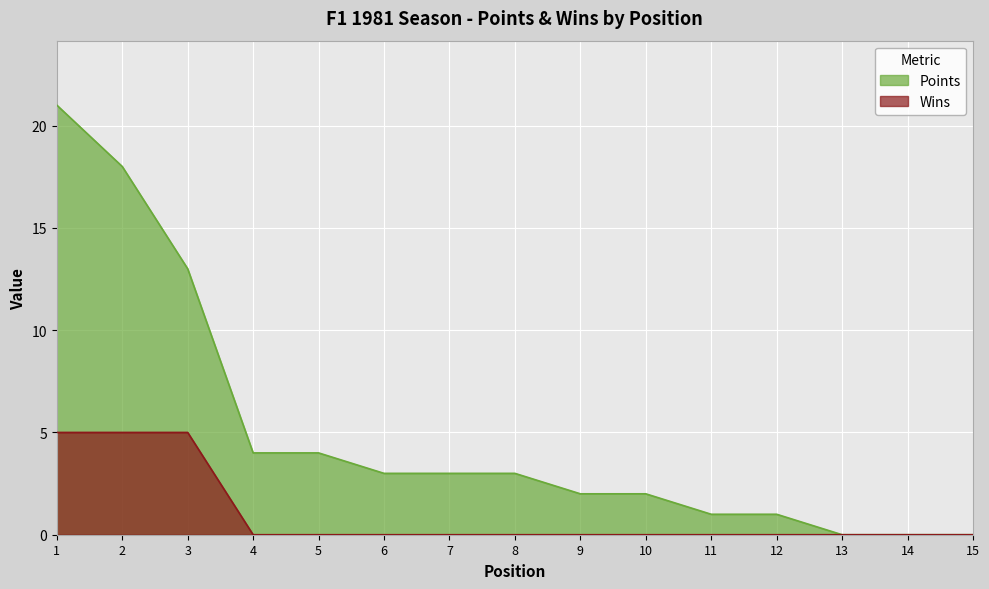

Which series has the largest total across all categories?

Points